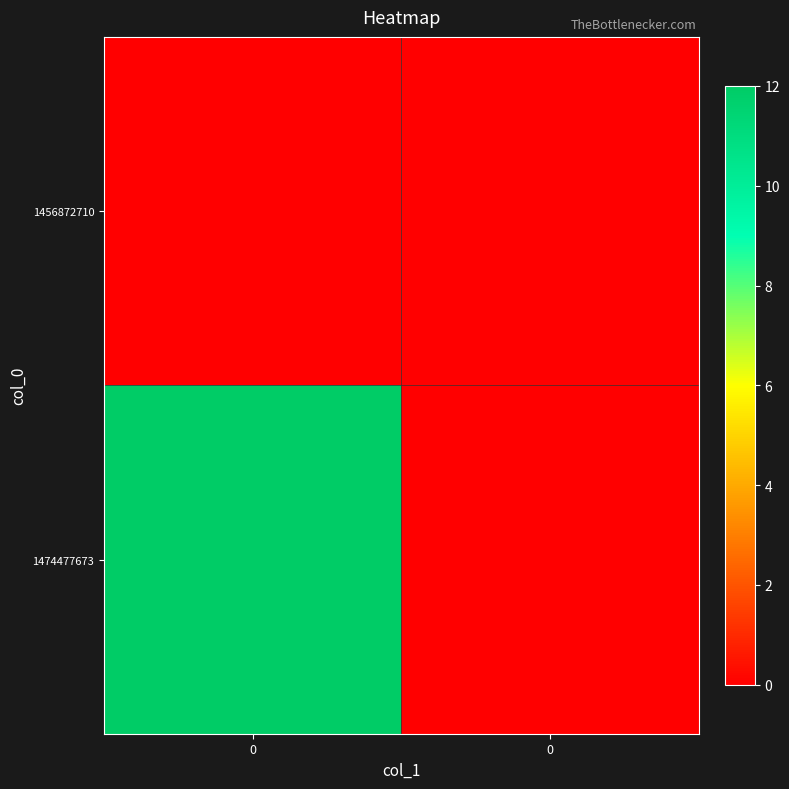

List the series in order of their overall mean, highest first.

1474477673, 1456872710